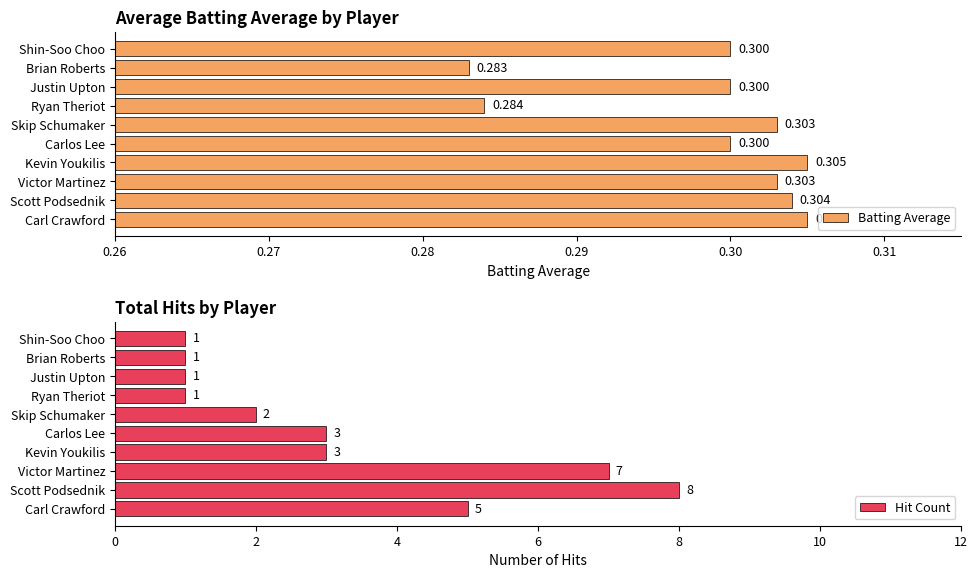

How many groups of bars are there?

10